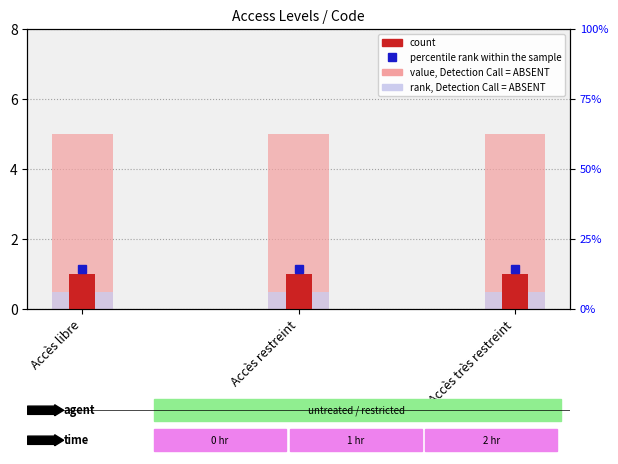

What is the value of the value, Detection Call = ABSENT bar at the 3rd from the left?

5.0